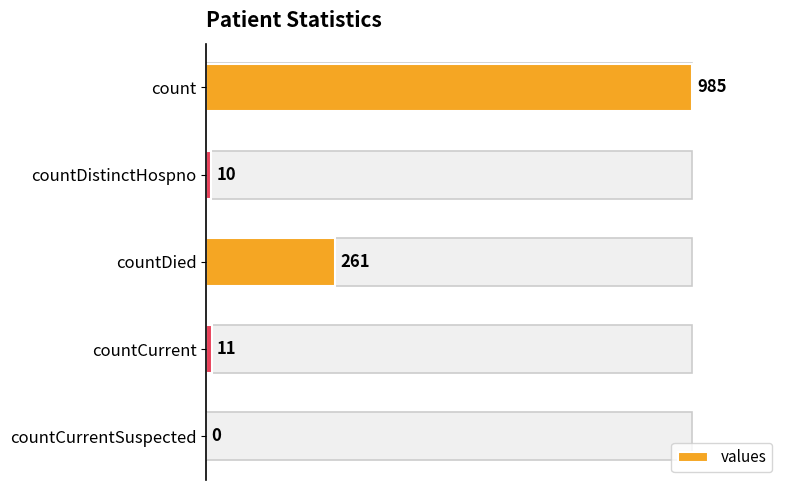

At which label is the value closest to 492?

countDied